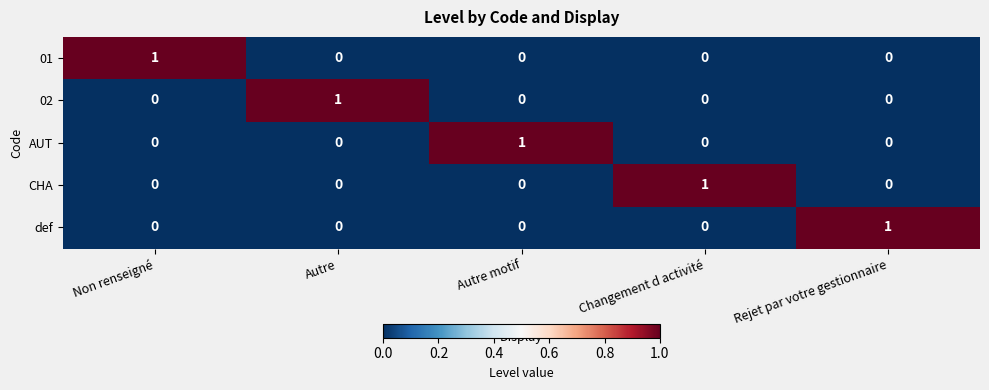

What is the total value across all series at Autre motif?

1